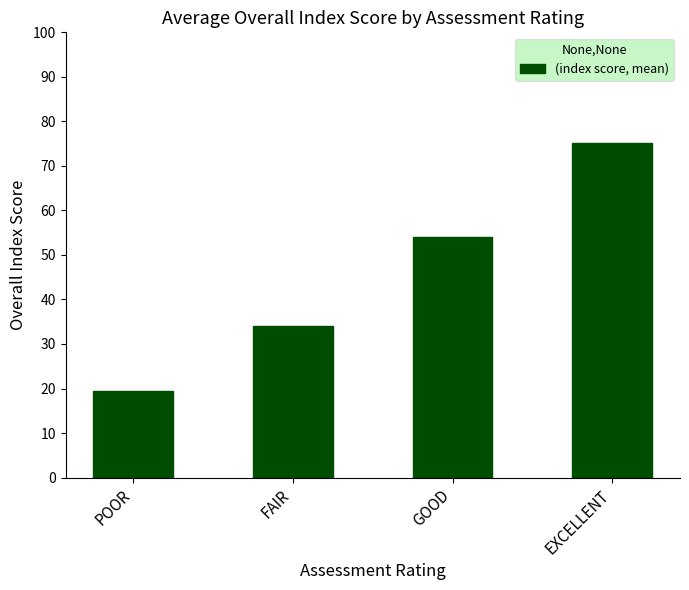

What is the change in value from POOR to GOOD?

+34.6